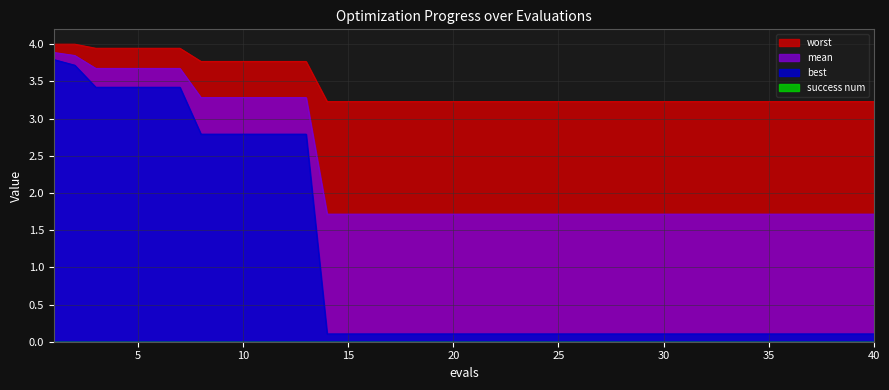

What is the difference between the highest and lowest values at 17?

3.1